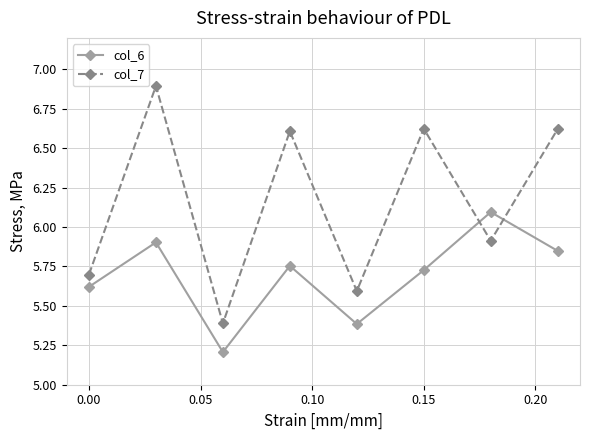

In col_6, how many points are higher than both neighbors (excluding endpoints)?

3